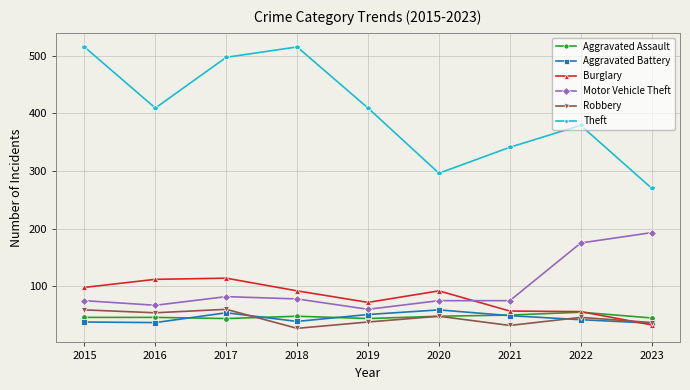

What is the maximum value shown in the chart?

515